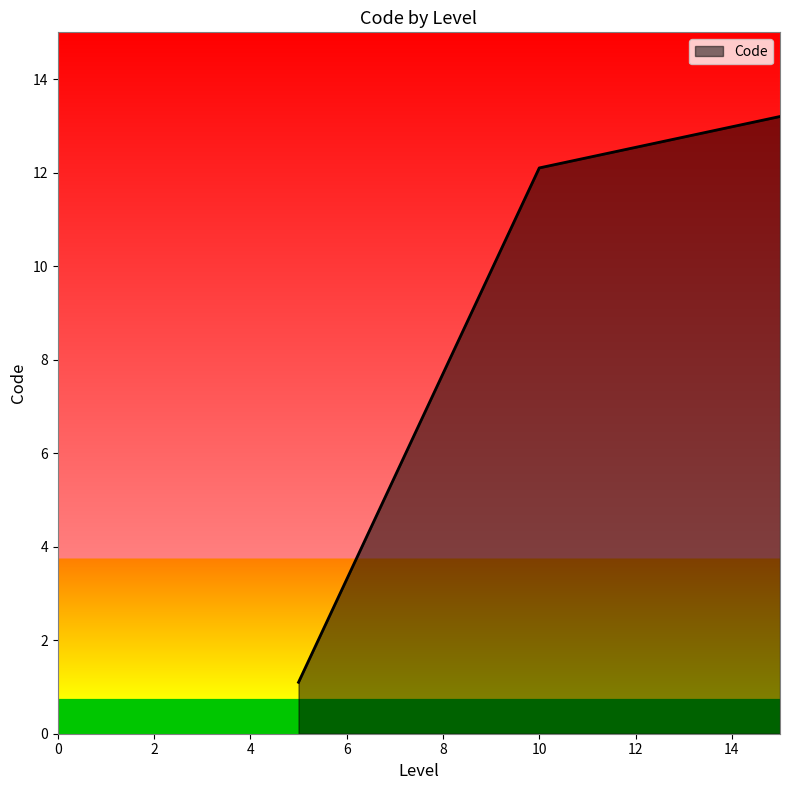

What is the smallest value displayed?

1.1